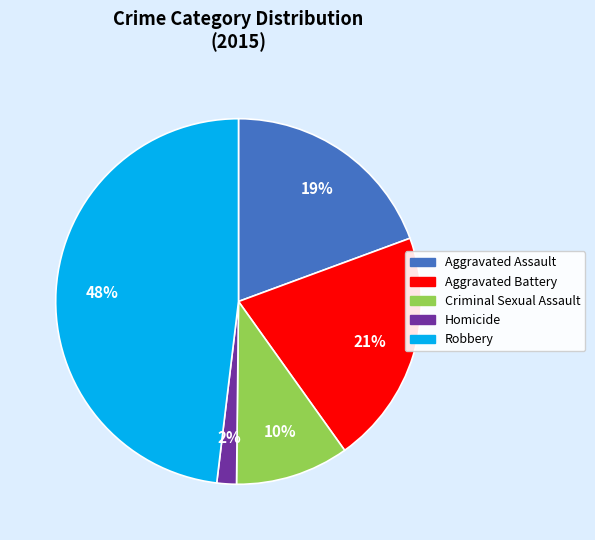

Is Homicide the majority of the pie?

No